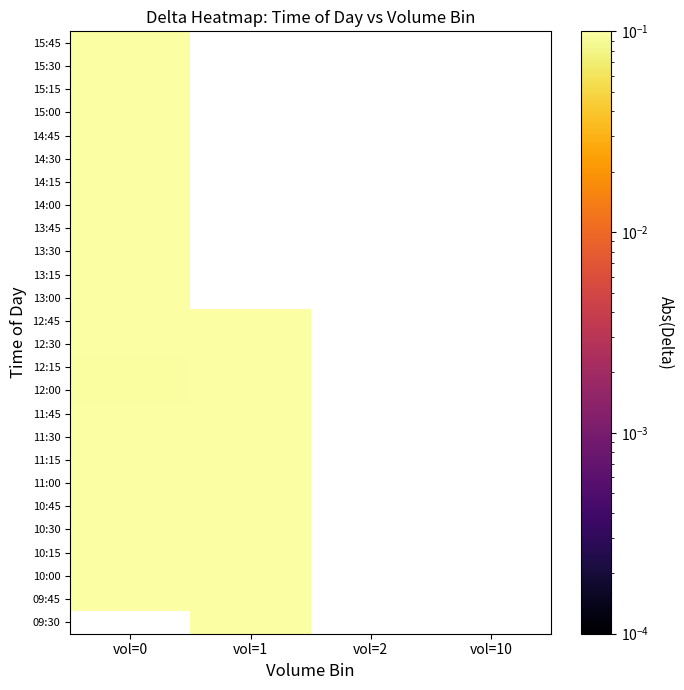

Where is 09:45 nearest to the value 0?

vol=0